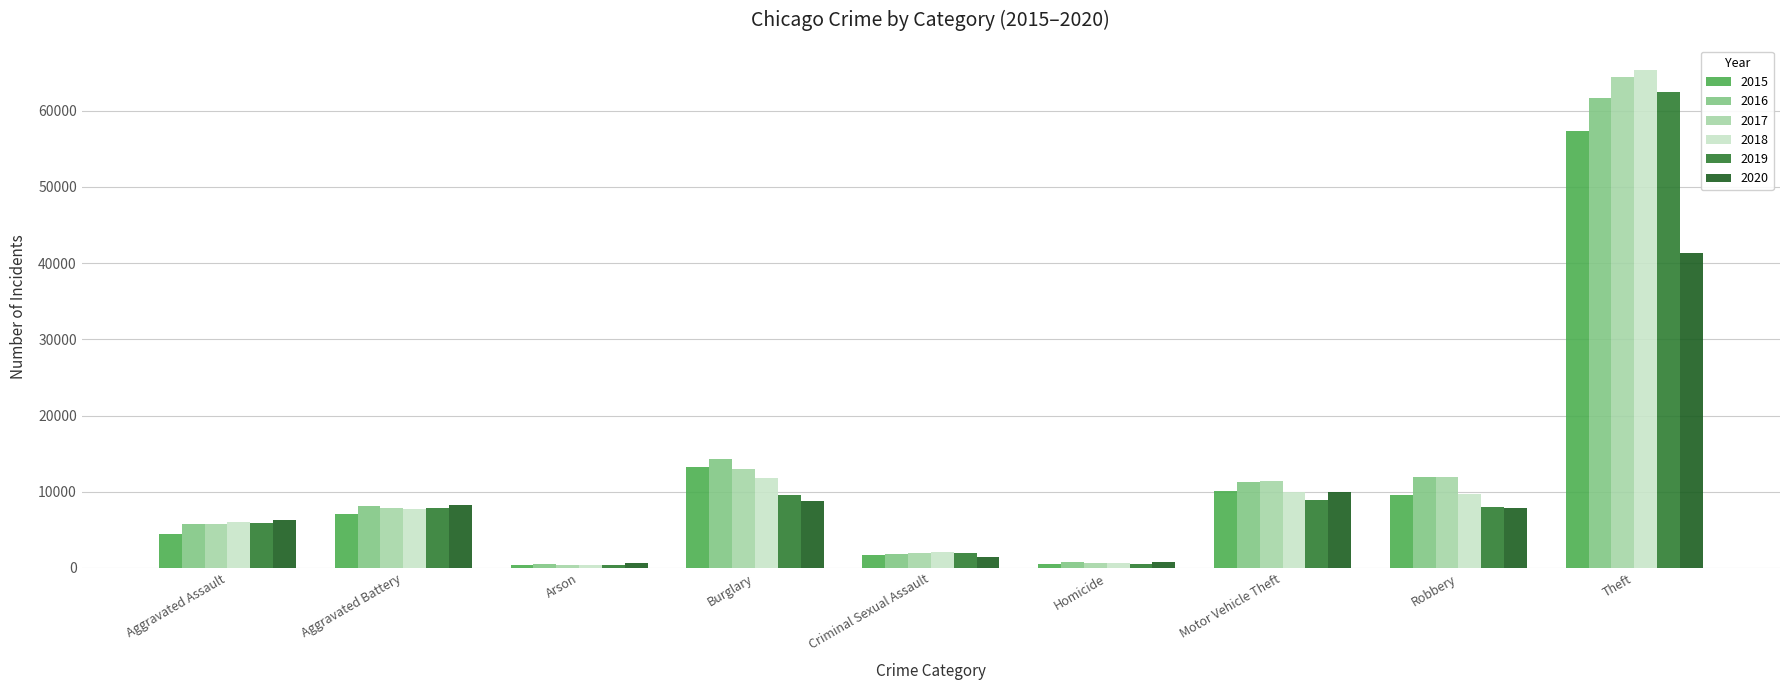

What are all the series names shown in the legend?

2015, 2016, 2017, 2018, 2019, 2020